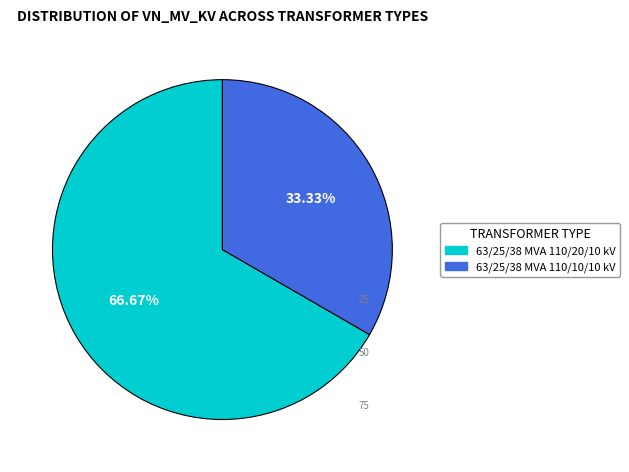

Which category has the smallest portion of the pie?

63/25/38 MVA 110/10/10 kV